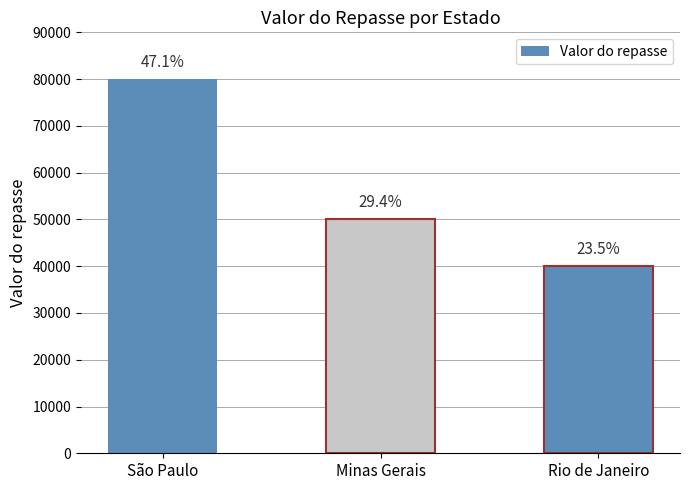

What is the label of the 1st bar from the right?

Rio de Janeiro